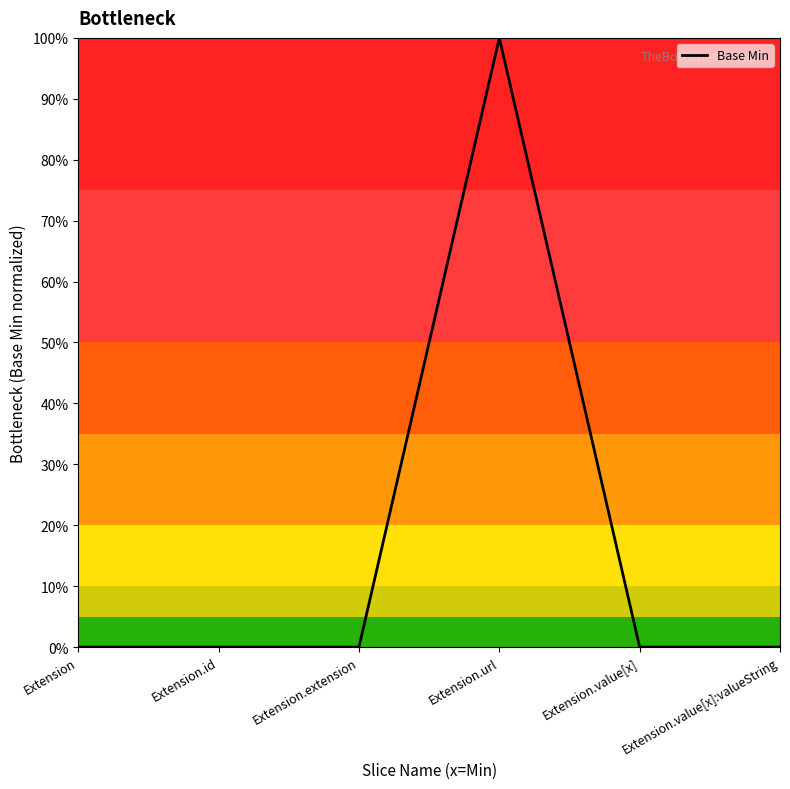

True or false: the data has more than 0 interior local peaks.

True